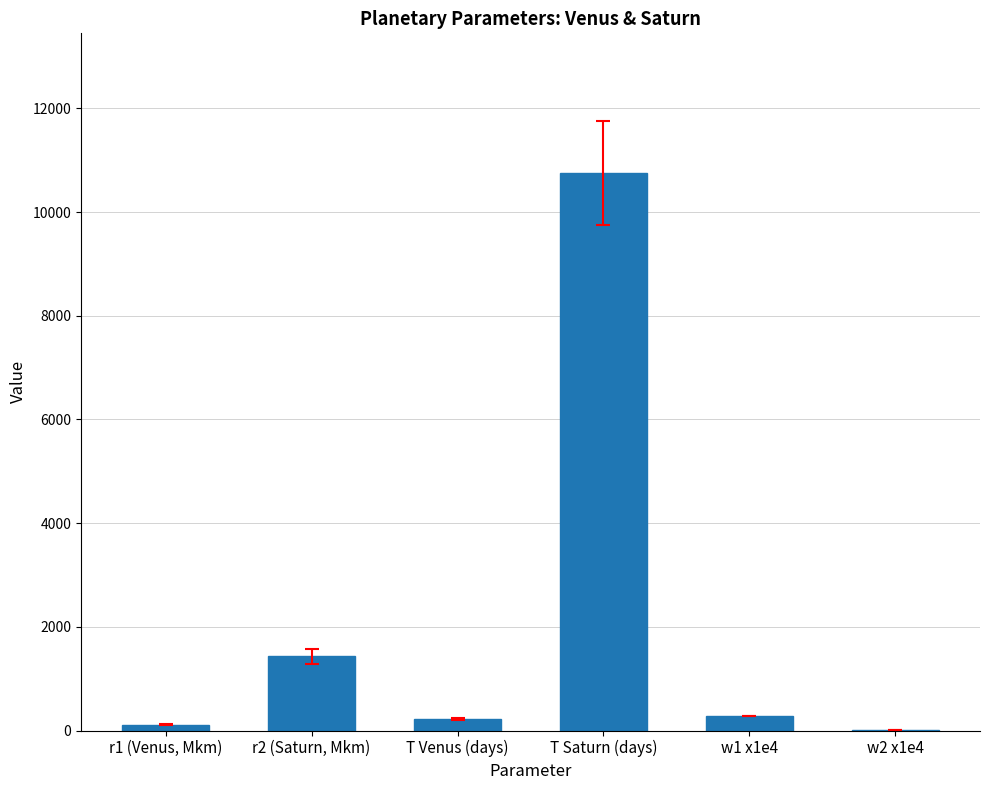

True or false: the data shows 10759.0 at T Saturn (days).

True